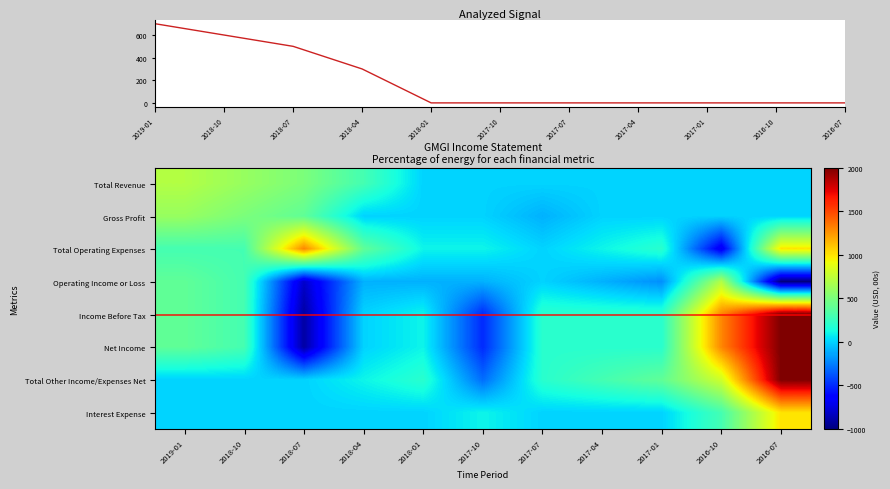

At which category does the chart reach its minimum across all series?

2016-07